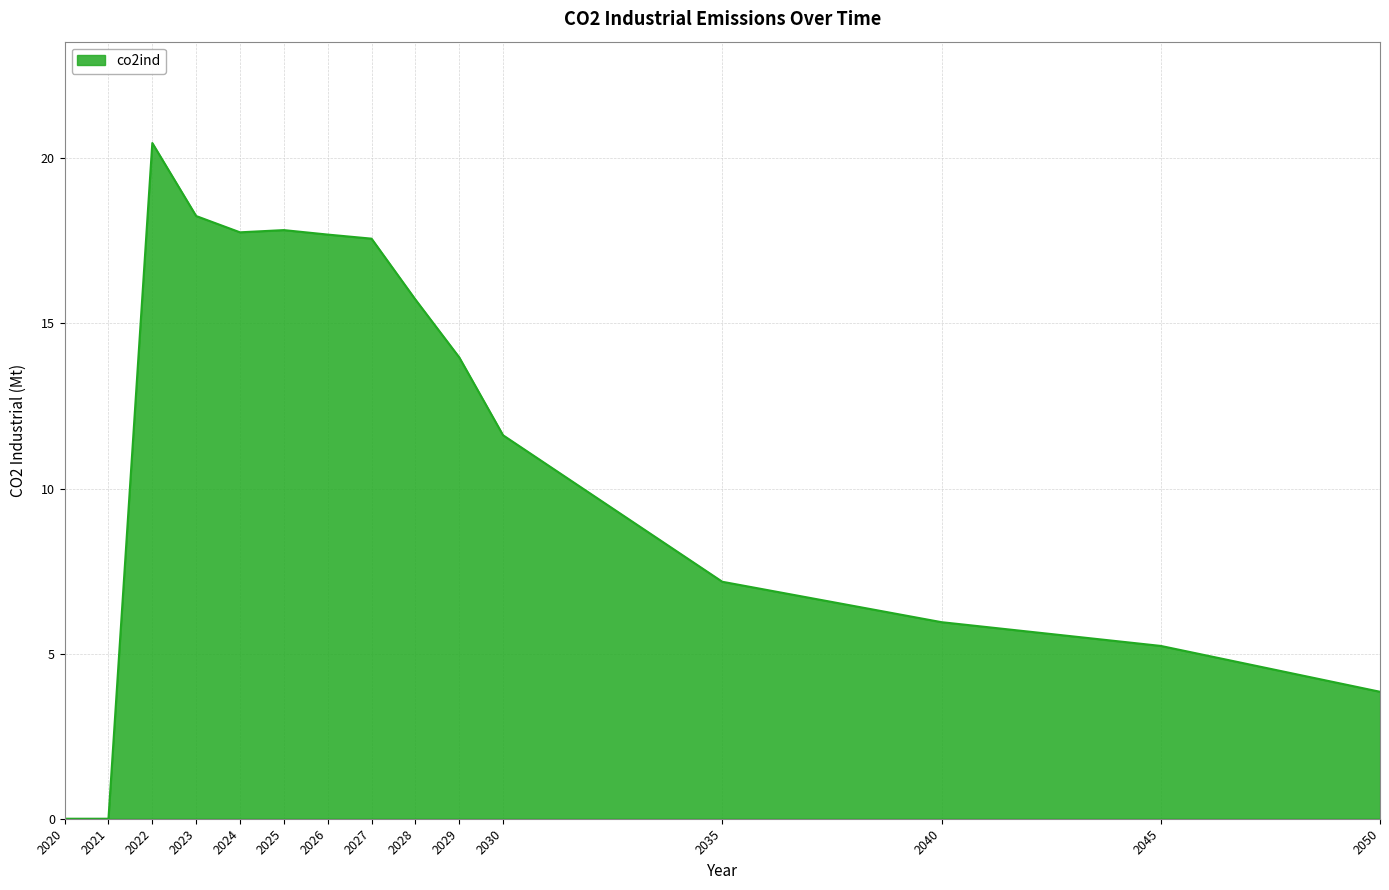

The value at 2023 is 18.3. True or false?

True